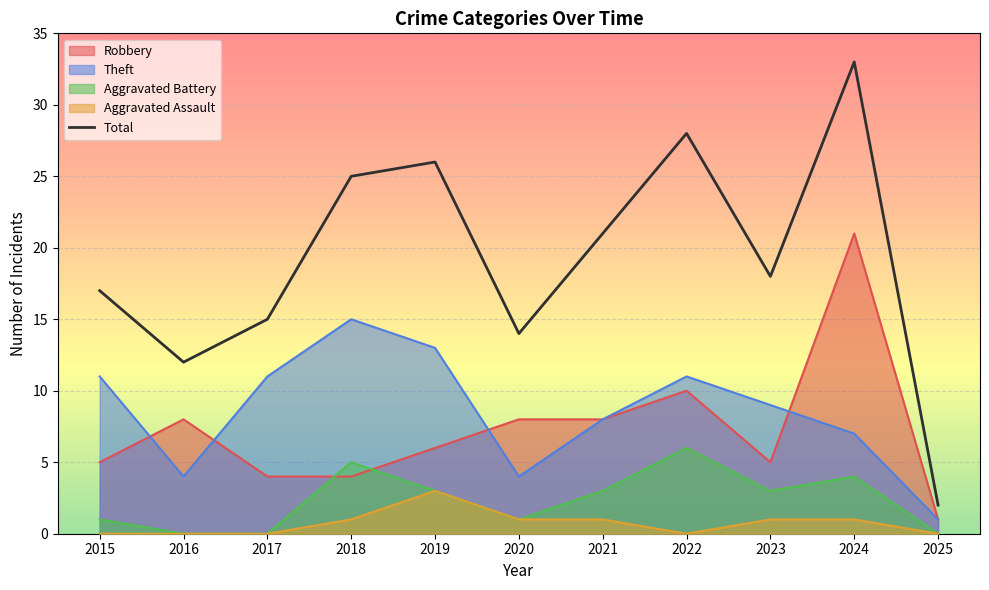

What is the greatest value displayed?

33